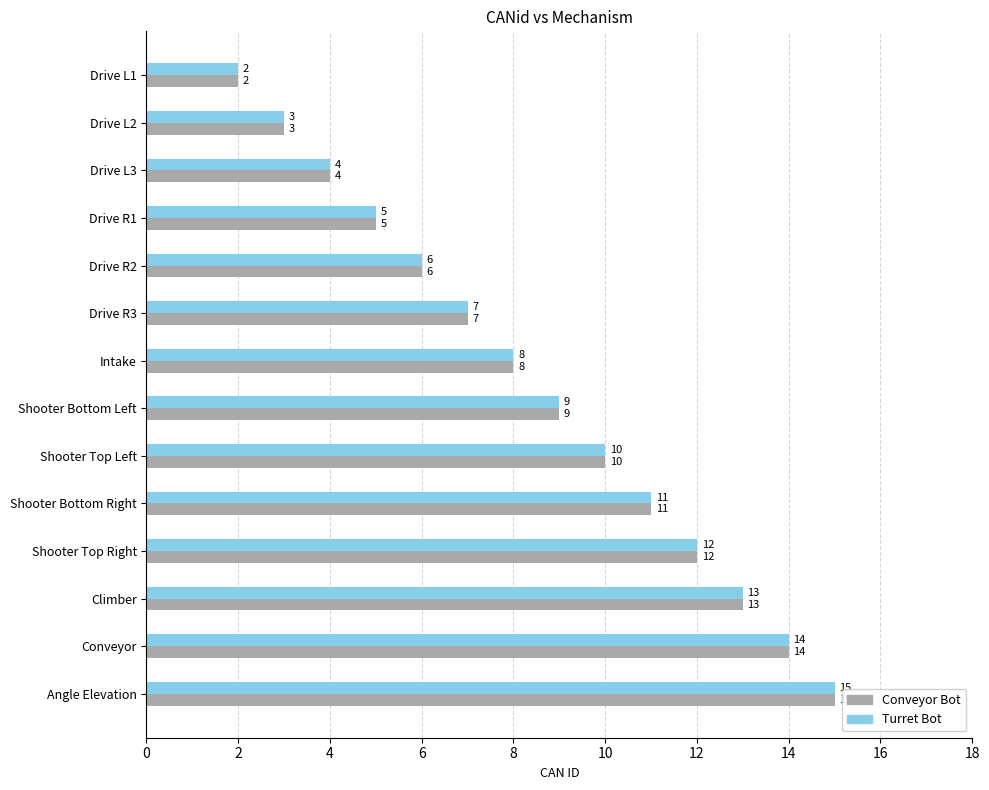

What is the total value across all series at Drive L3?

8